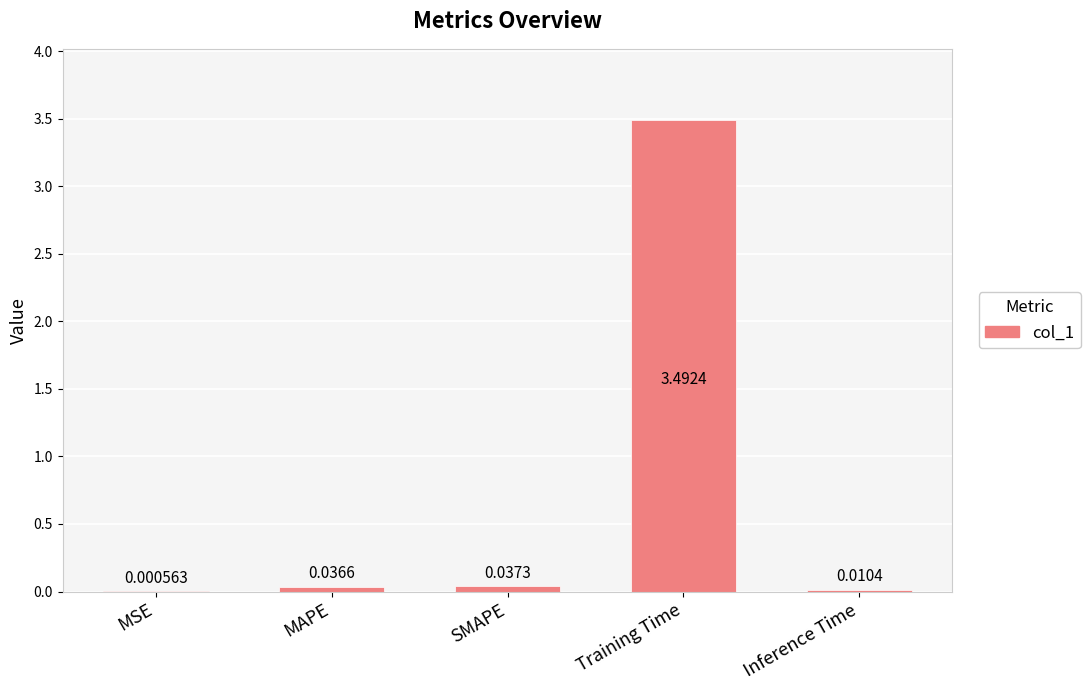

What is the greatest value displayed?

3.5